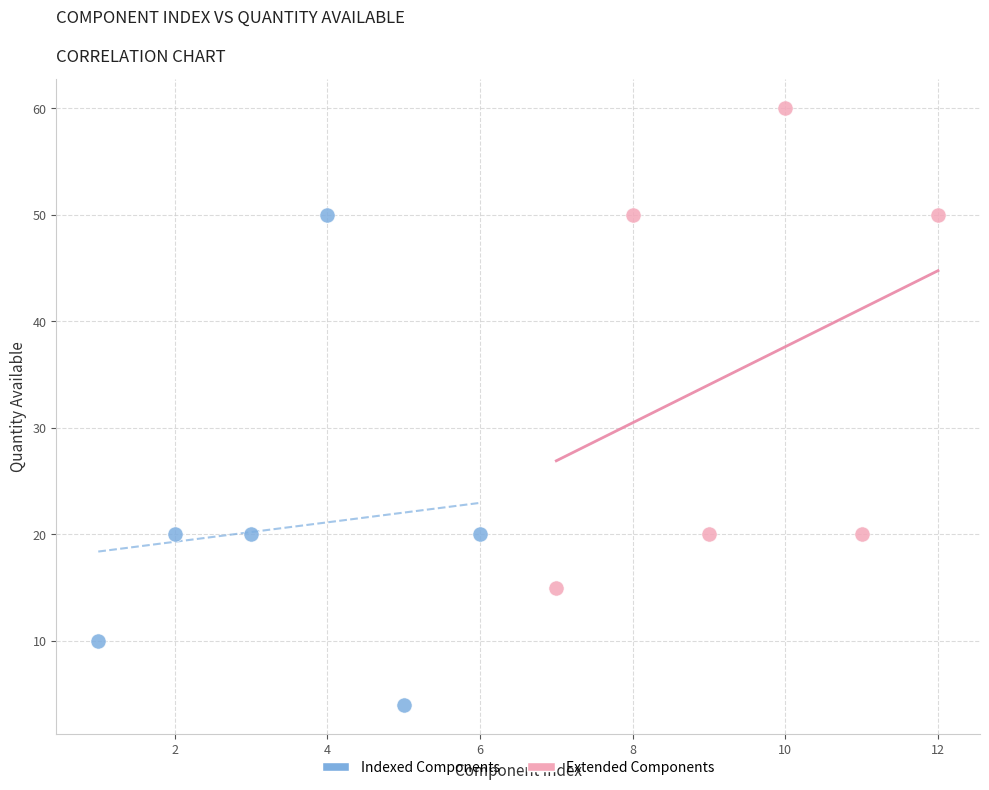

Which series has the largest Y range (max minus min)?

Indexed Components